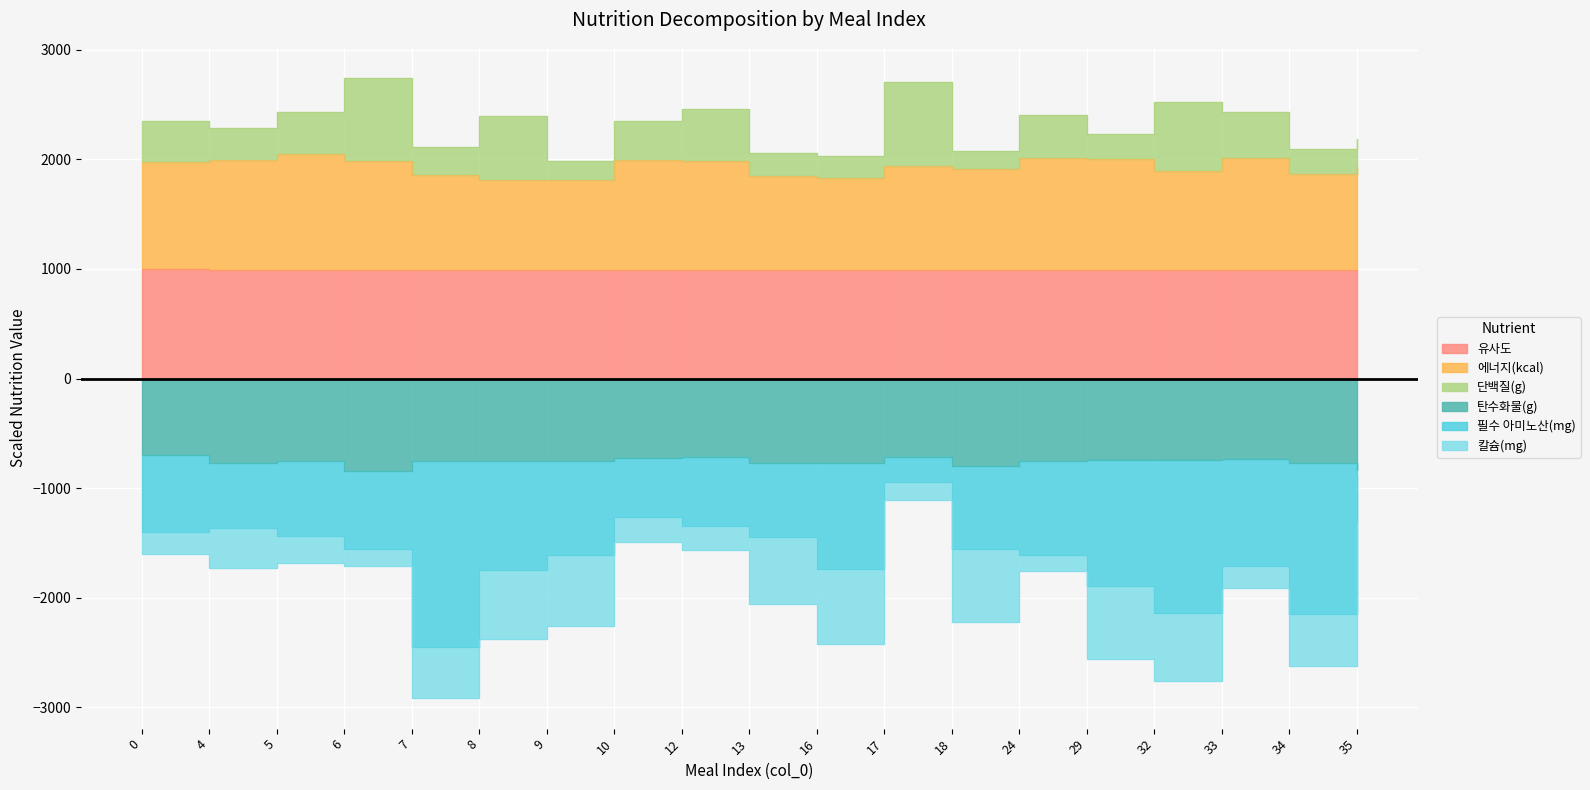

How many values in the 필수 아미노산(mg) series are below -1552?

10